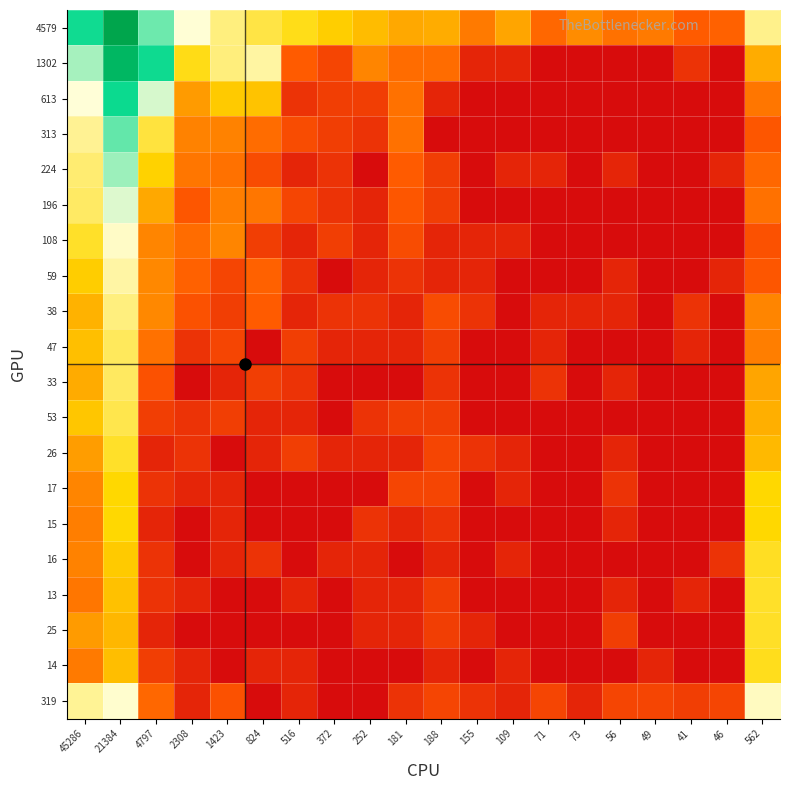

At 4797, list the series in order from smallest to largest.

26, 15, 25, 17, 16, 13, 53, 14, 33, 319, 47, 108, 59, 38, 196, 224, 313, 613, 4579, 1302